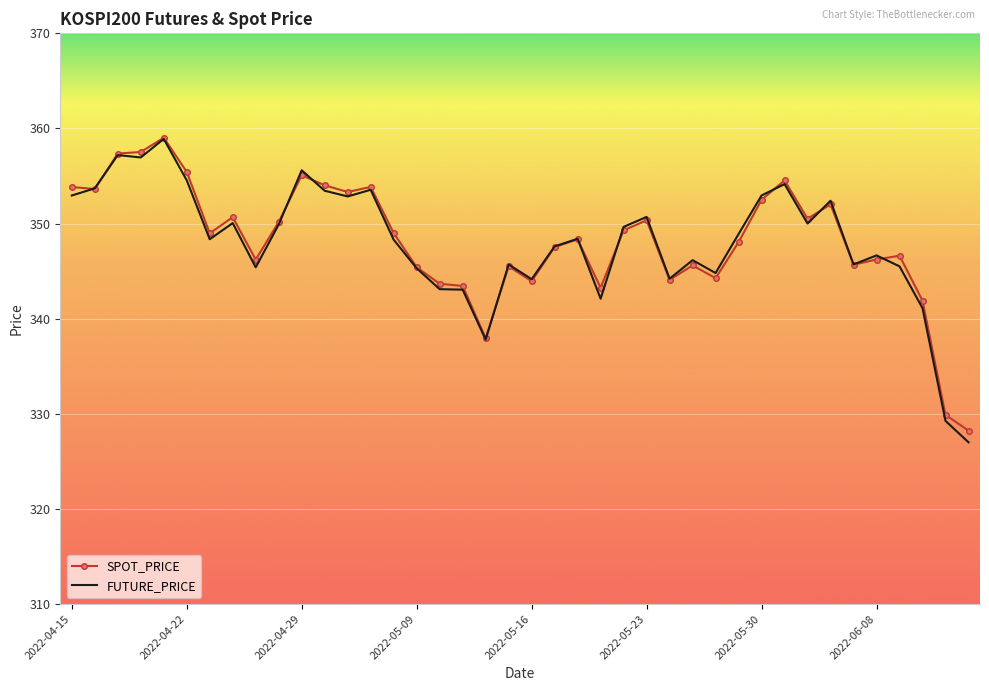

What is the greatest value displayed?

359.0